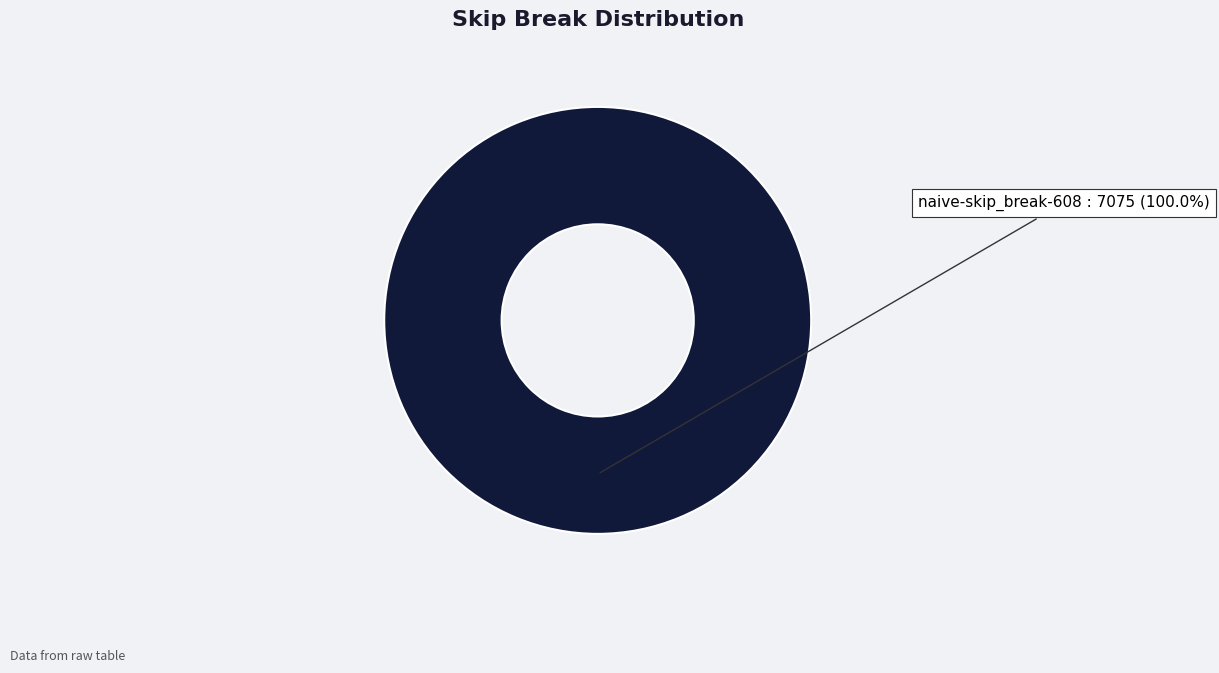

Is there any slice that represents more than half of the pie?

Yes